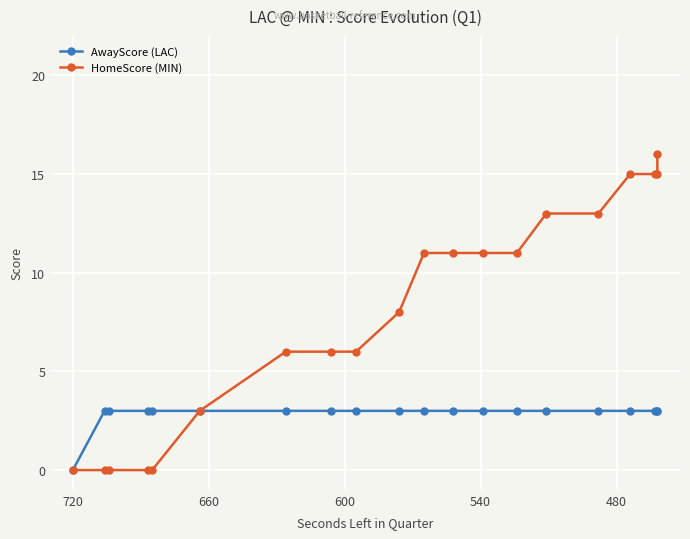

What are all the series names shown in the legend?

AwayScore (LAC), HomeScore (MIN)